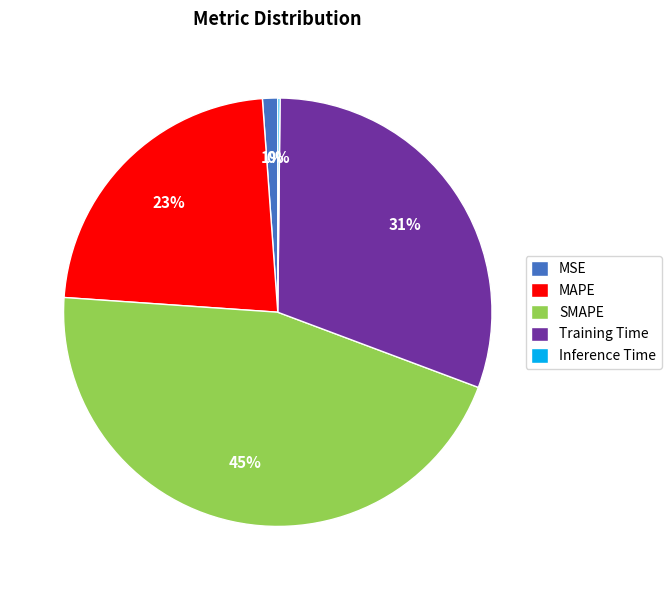

True or false: Training Time accounts for 23% of the total.

False